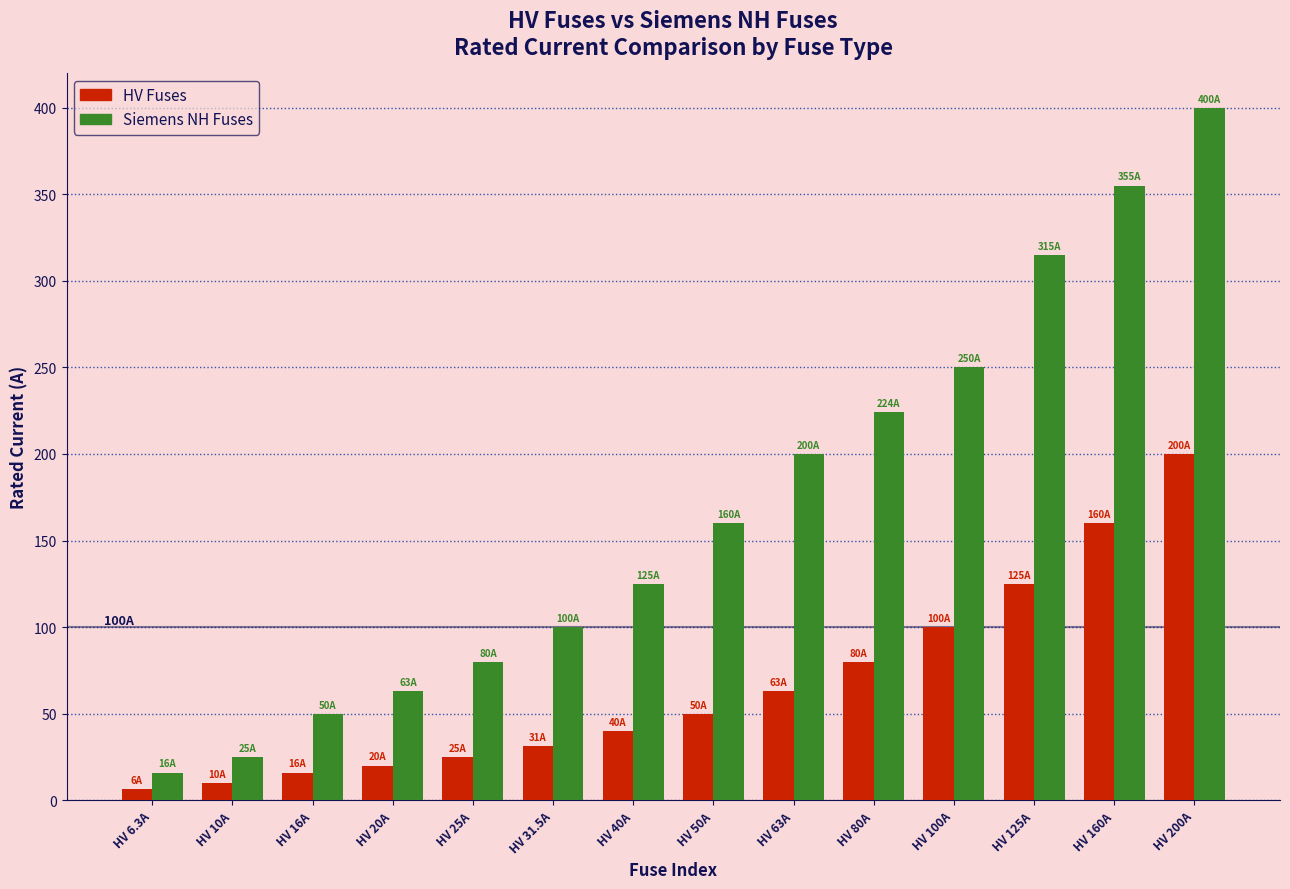

Rank the categories by Siemens NH Fuses value from lowest to highest.

HV 6.3A, HV 10A, HV 16A, HV 20A, HV 25A, HV 31.5A, HV 40A, HV 50A, HV 63A, HV 80A, HV 100A, HV 125A, HV 160A, HV 200A